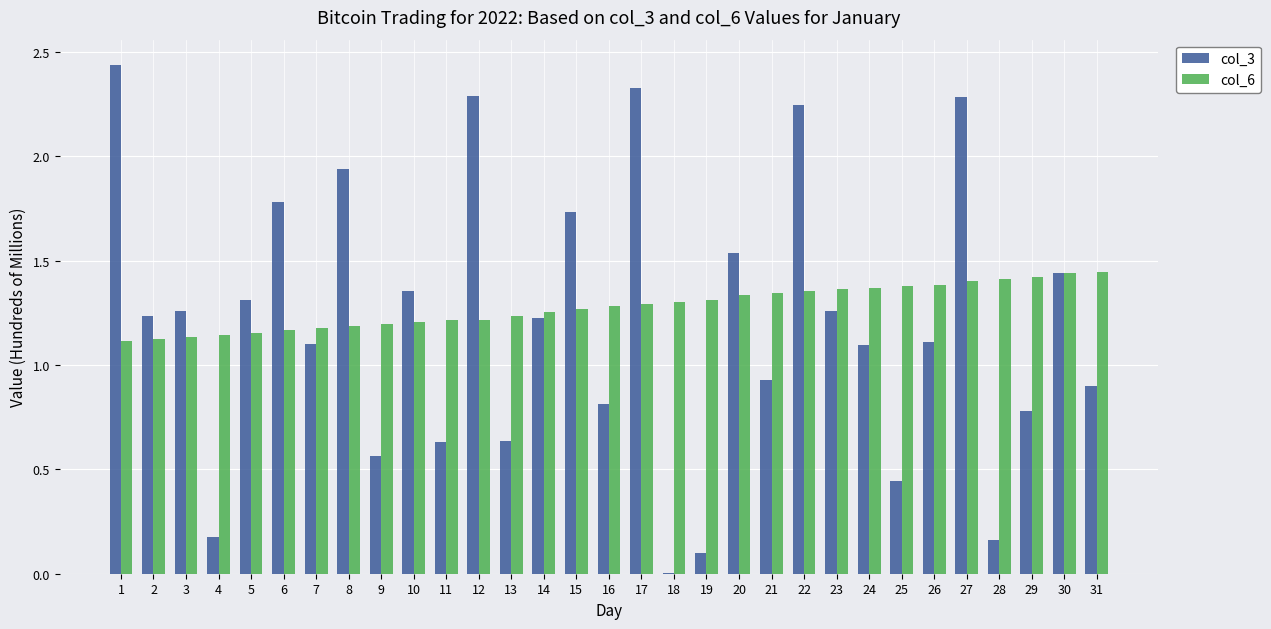

Which series has the largest range (max minus min)?

col_3